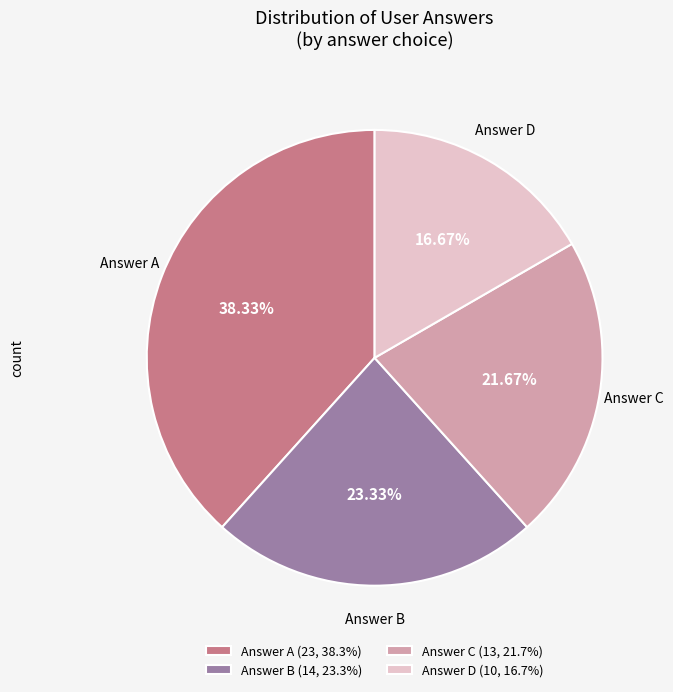

Is the sum of Answer A (23, 38.3%) and Answer B (14, 23.3%) greater than half?

Yes